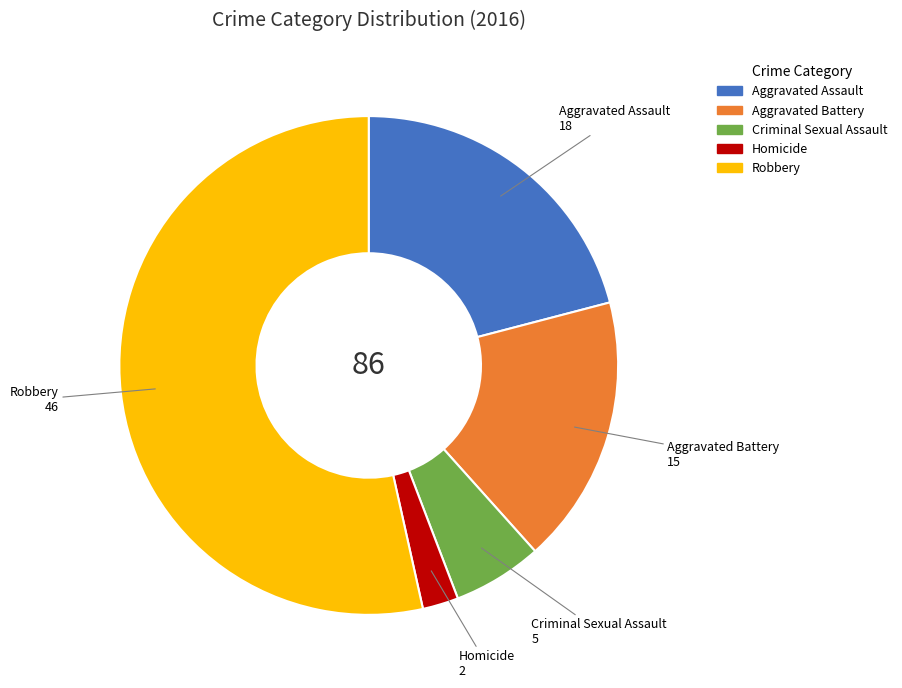

How many slices are in this pie chart?

5